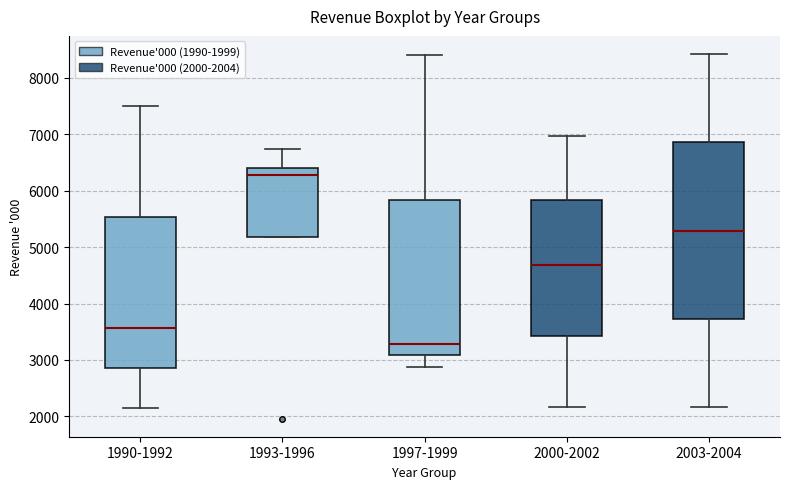

Comparing the boxes themselves (not the whiskers), which one is the tallest?

2003-2004